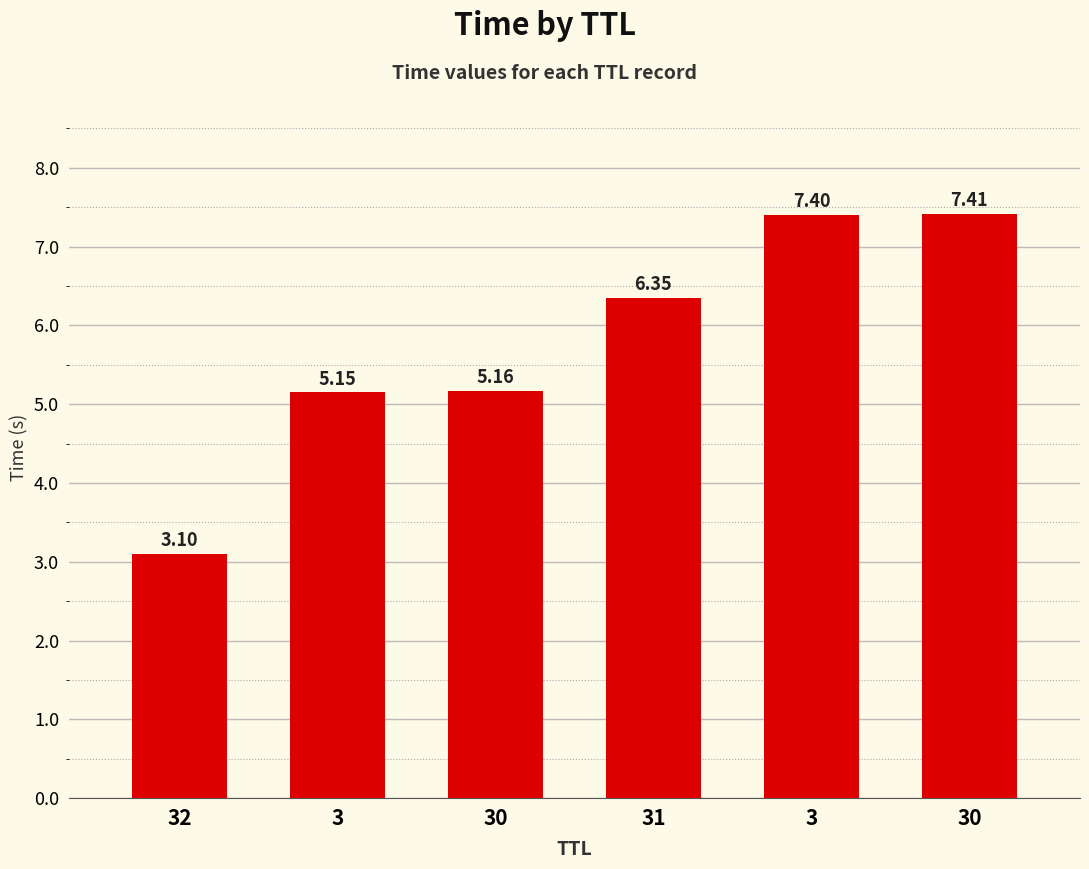

Count the number of values greater than 6.

3